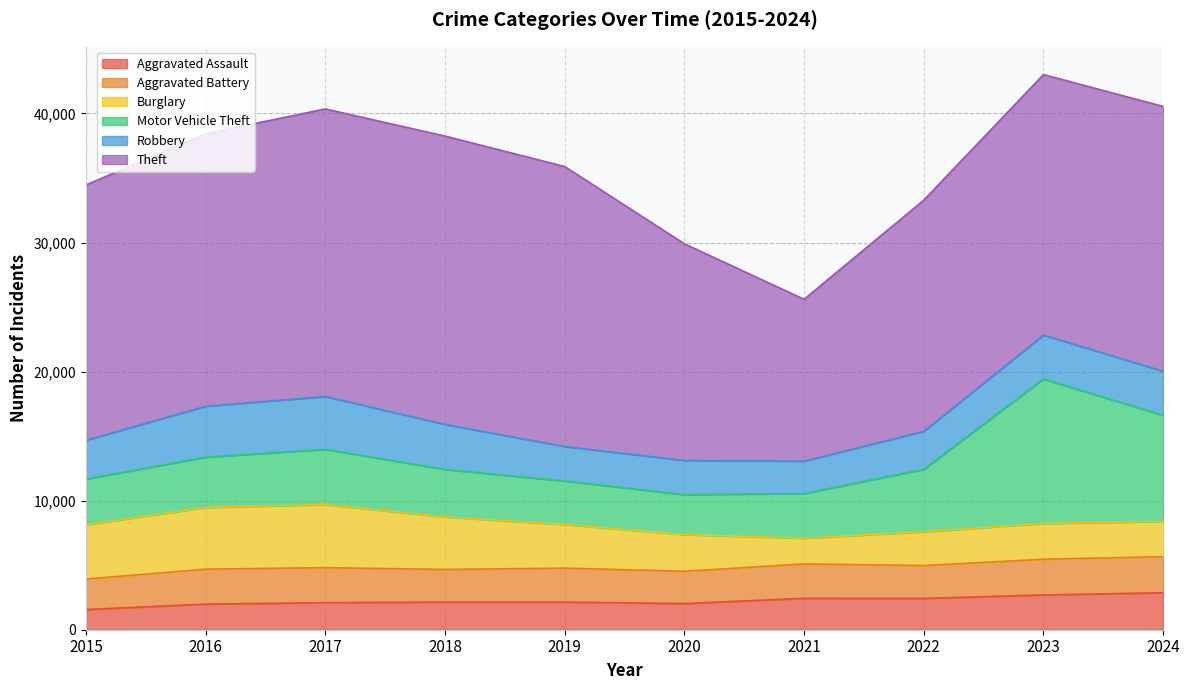

At how many categories does at least one series exceed 8970?

10